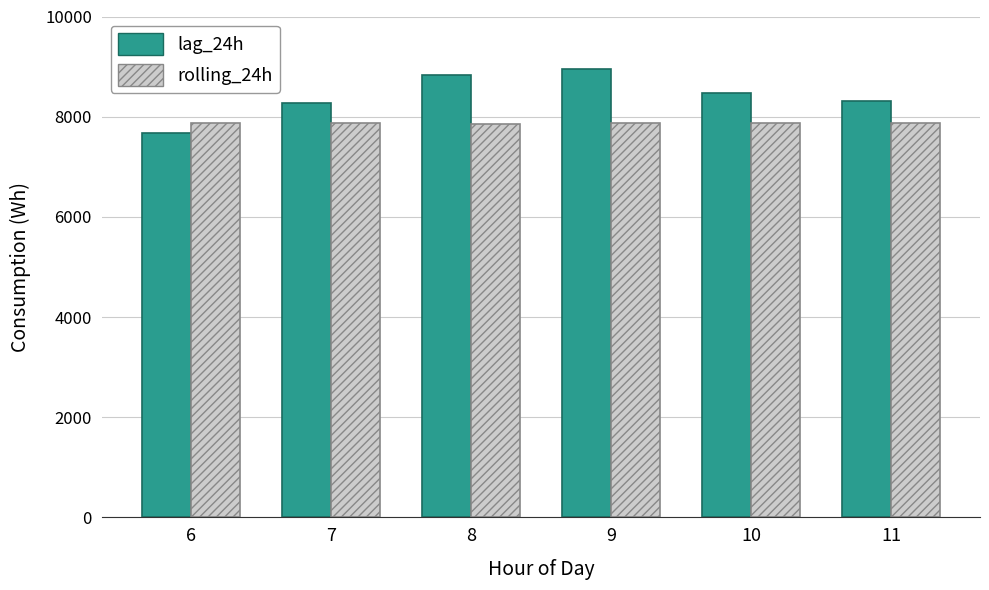

What is the spread (max minus min) of values at 9?

1084.1